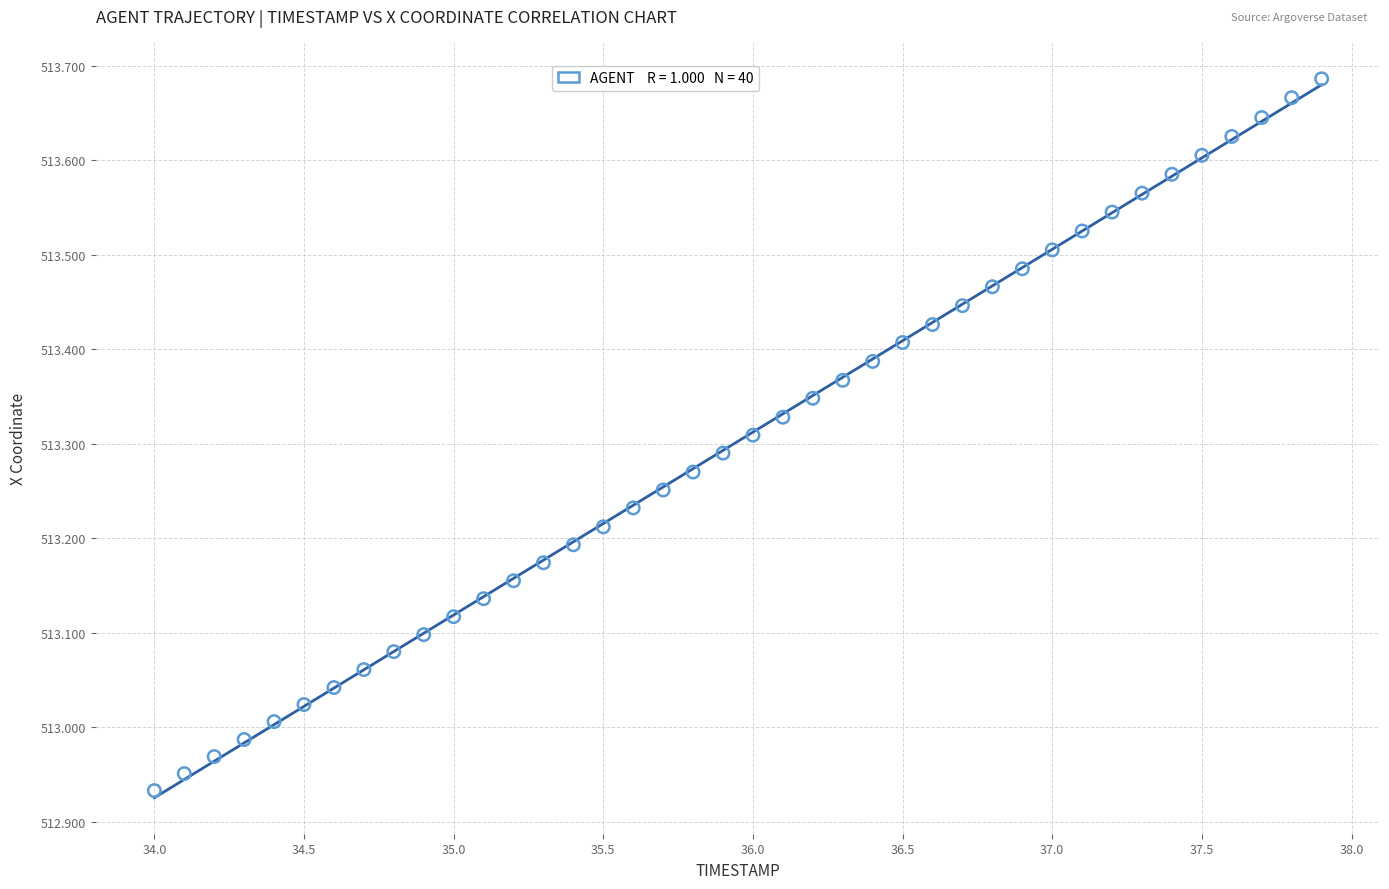

What is the range of X values (max minus min)?

3.9